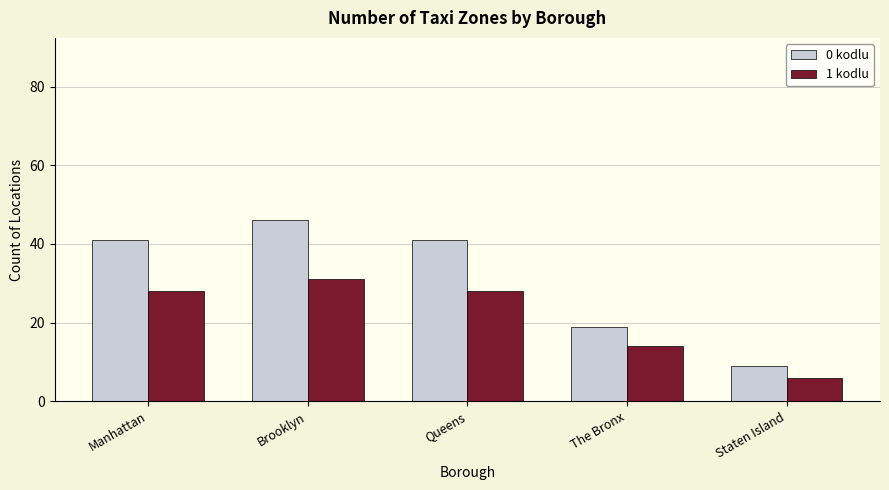

Rank the series at The Bronx from lowest to highest value.

1 kodlu, 0 kodlu